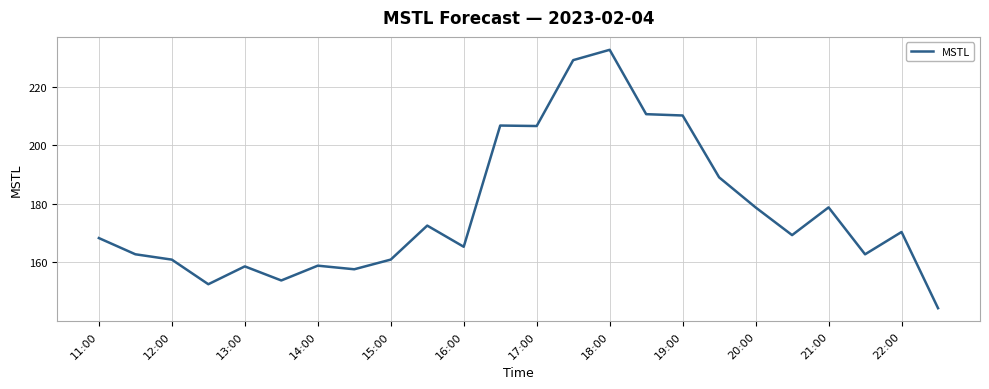

What is the maximum value shown in the chart?

232.5